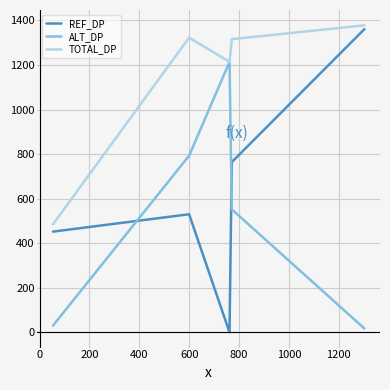

What is the lowest value of the TOTAL_DP series?

485